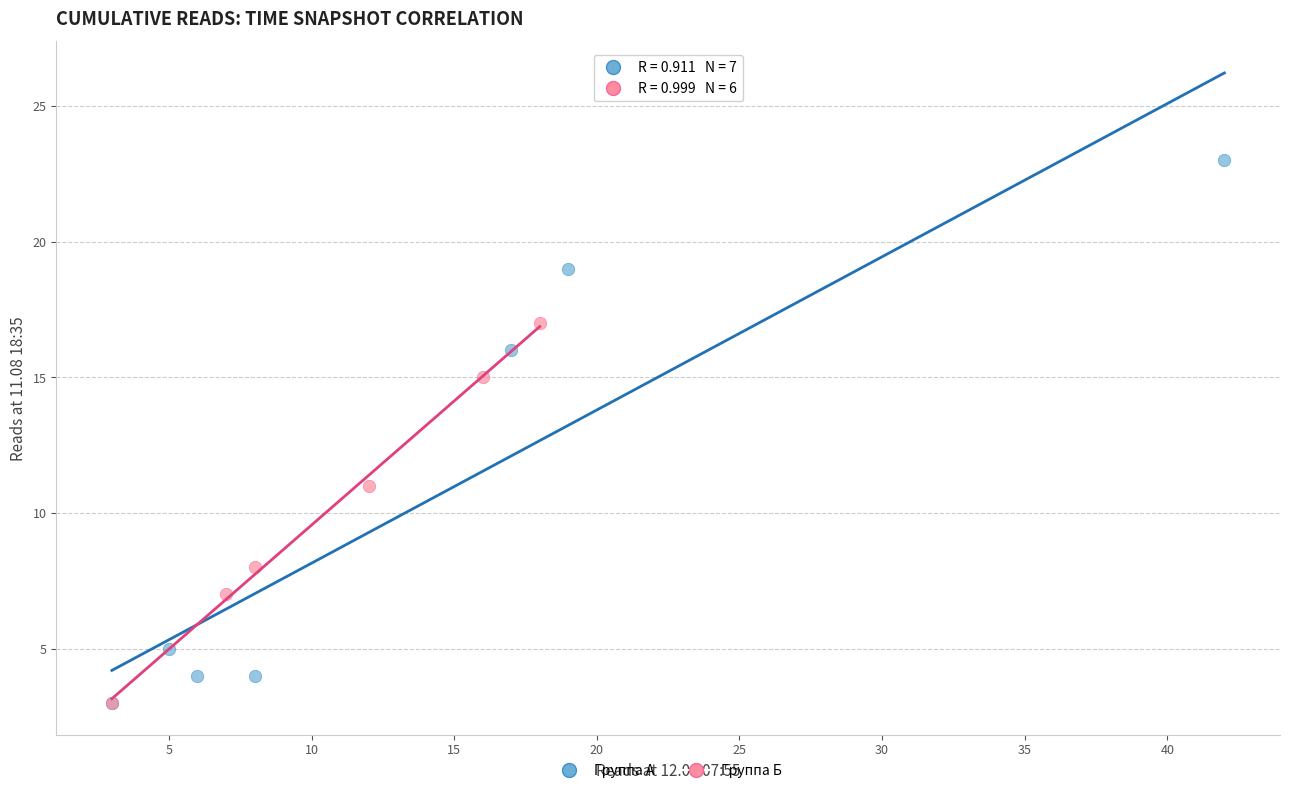

Which series has the widest spread of Y values?

Группа А